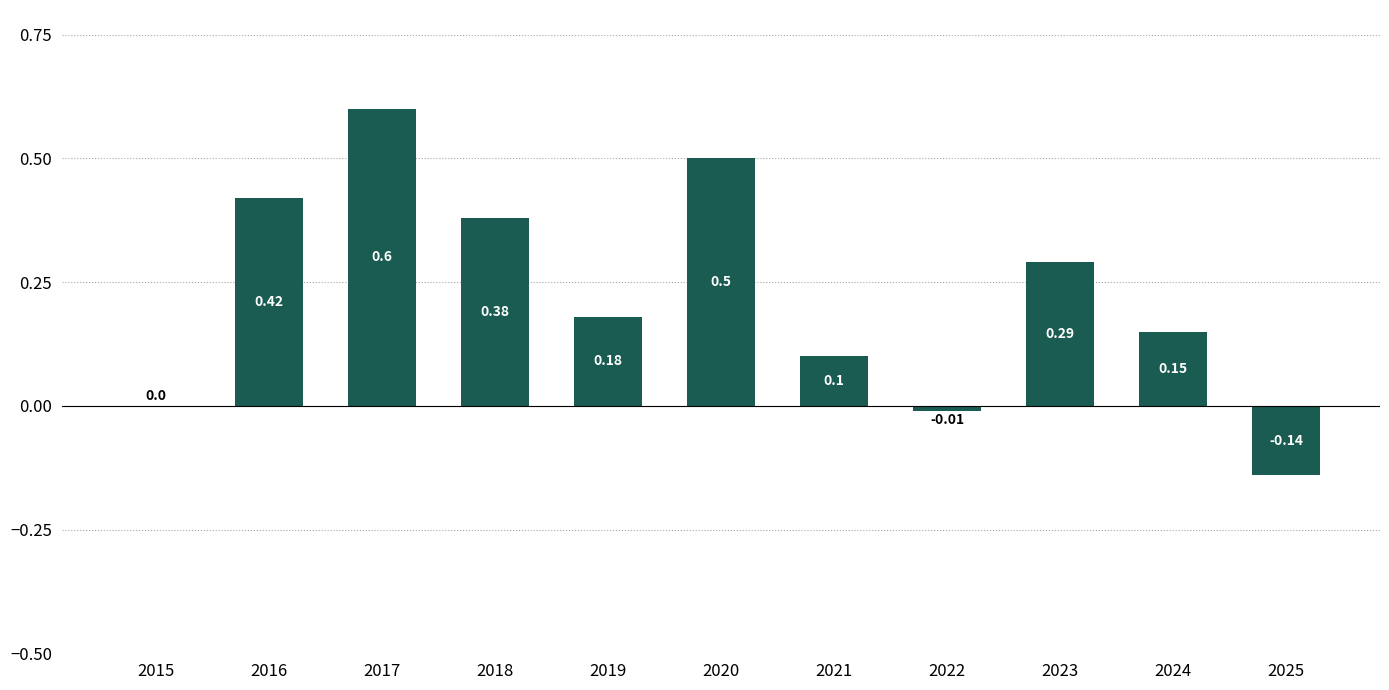

Between 2020 and 2023, which is larger?

2020